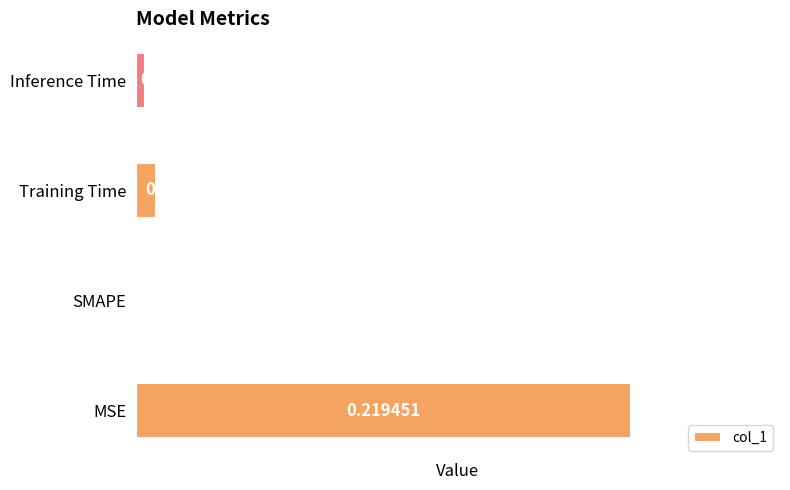

Which has a higher value, Inference Time or MSE?

MSE